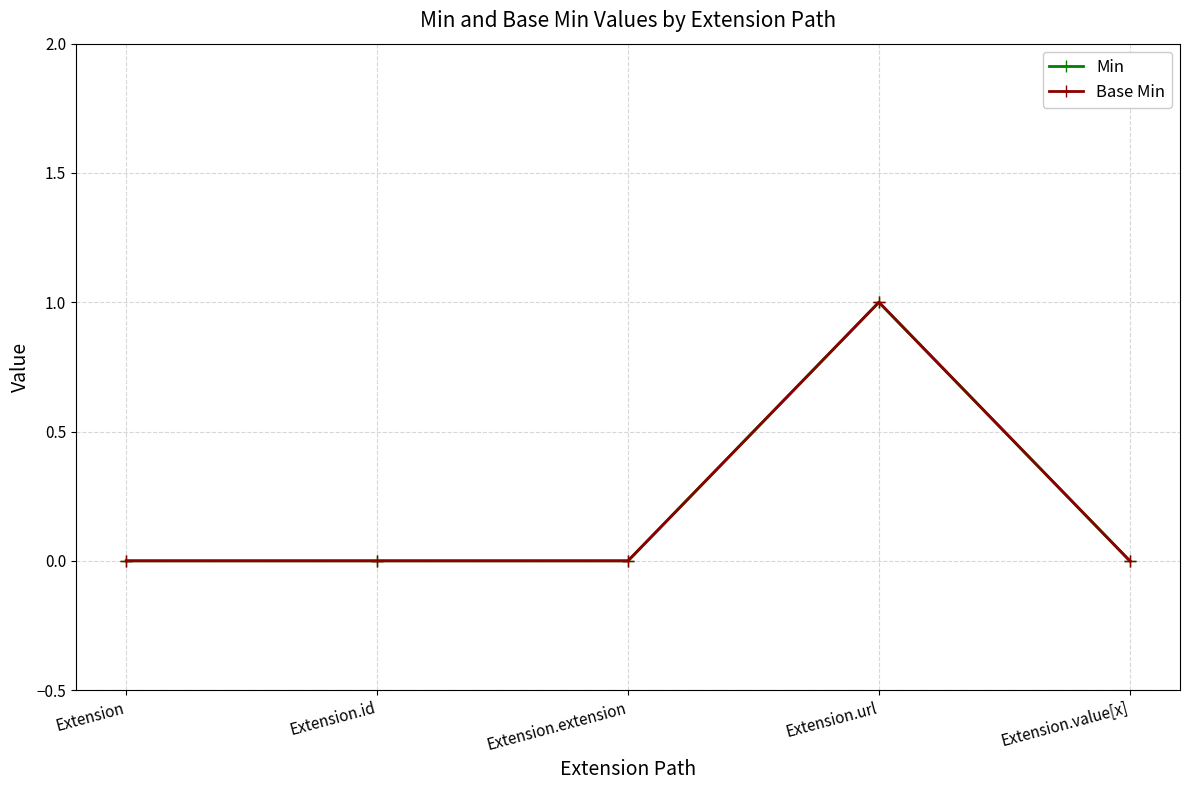

At which category does the chart reach its peak across all series?

Extension.url